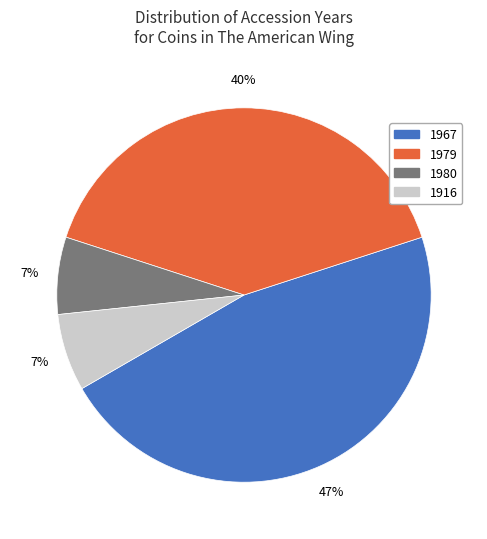

Is there any slice that represents more than half of the pie?

No